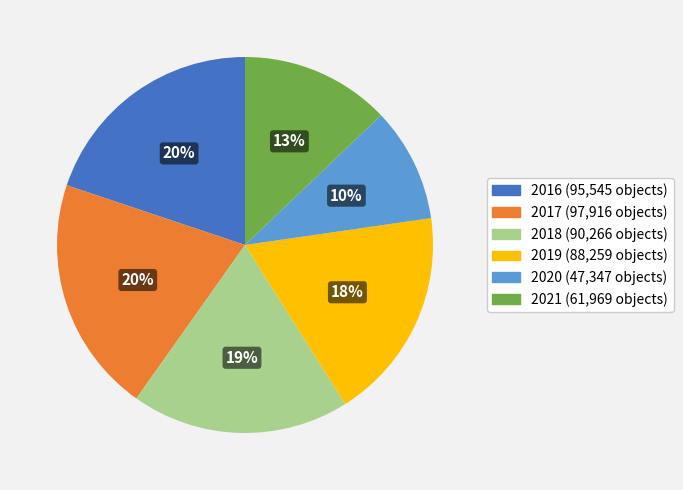

To the nearest percent, what is the combined percentage of 2021 and 2020?

23%